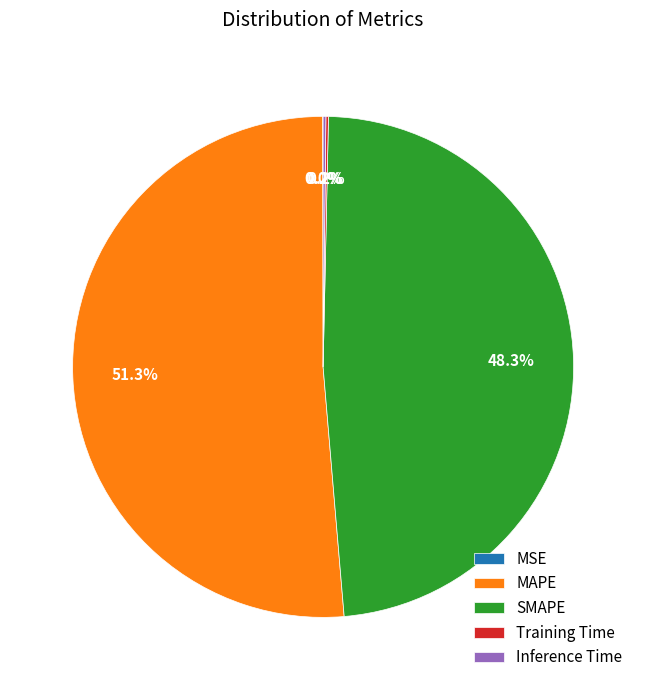

Does MAPE represent more than half of the total?

Yes